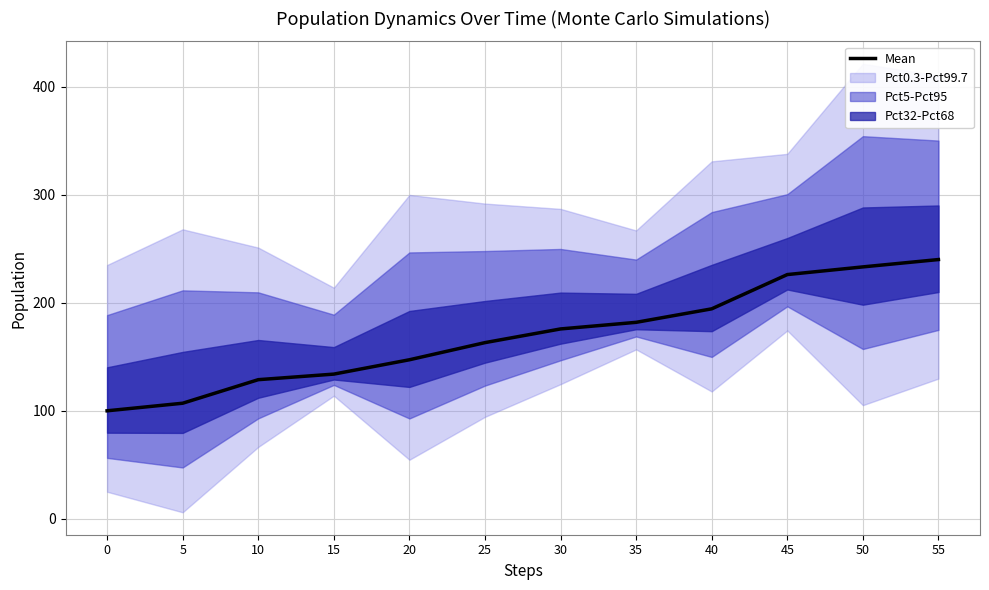

Rank the categories by value from lowest to highest.

0, 5, 10, 15, 20, 25, 30, 35, 40, 45, 50, 55